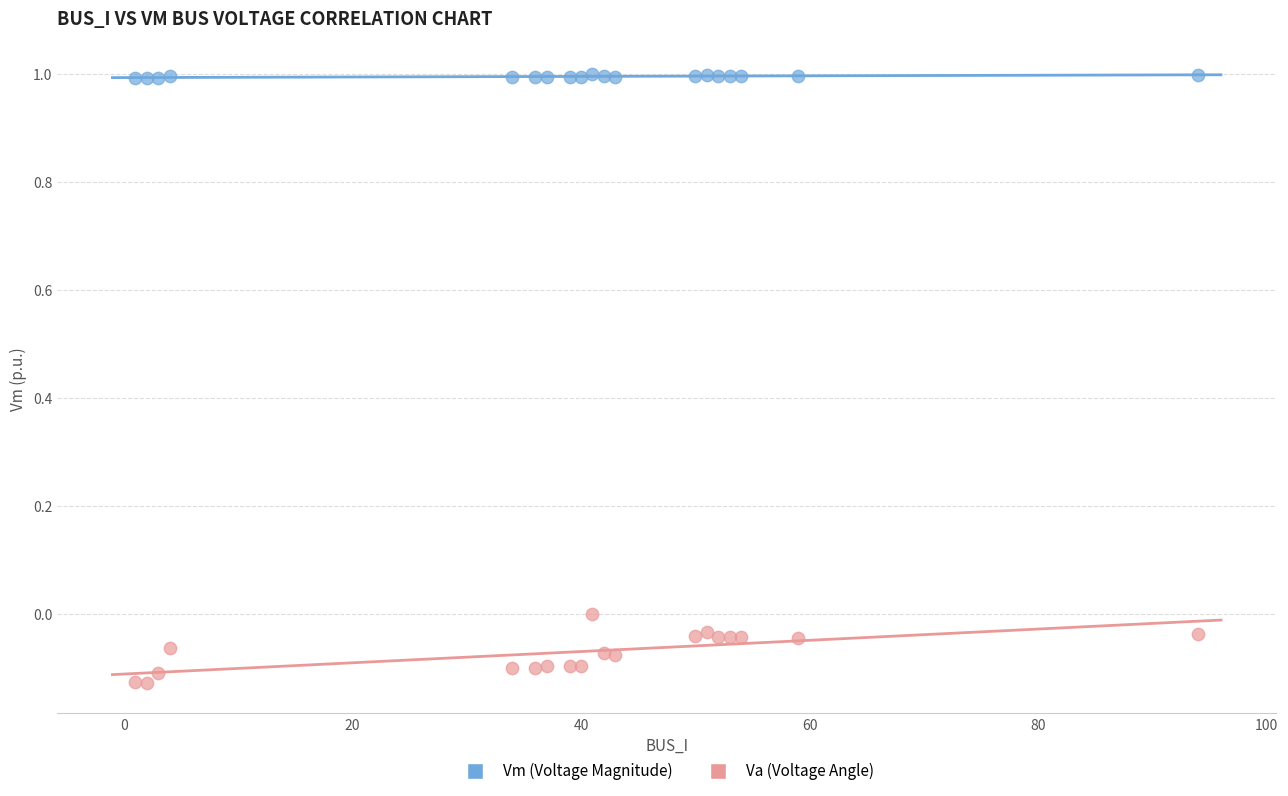

Which series has the largest Y range (max minus min)?

Va (Voltage Angle)